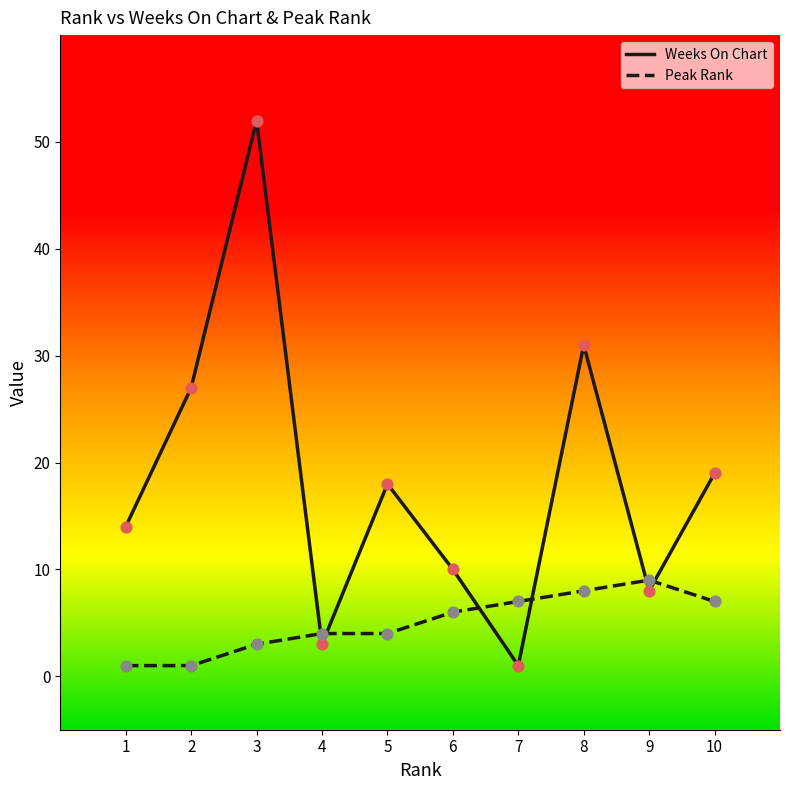

Which series has the largest range (max minus min)?

Weeks On Chart